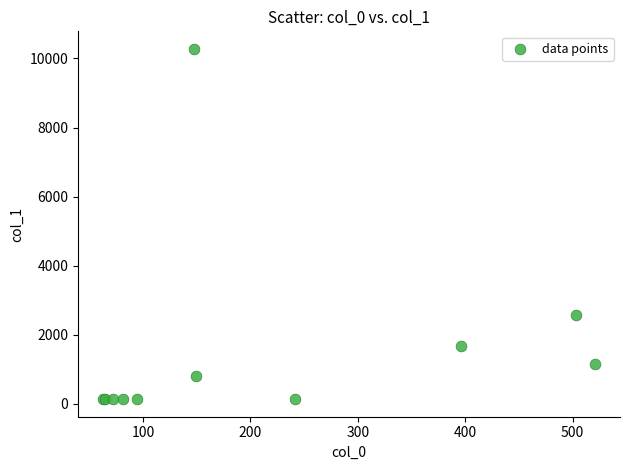

What Y value in the scatter plot is closest to 5208?

2560.9